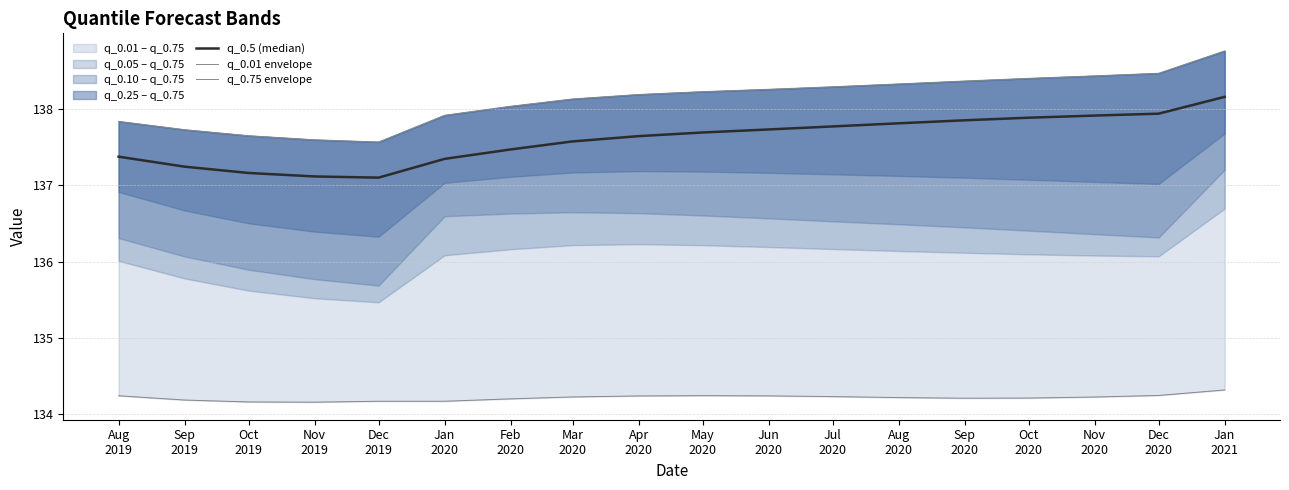

Does the chart have visible grid lines?

Yes